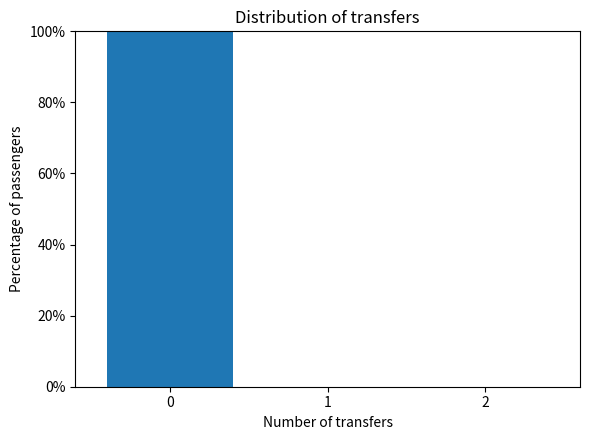

Reading left to right, extract all data points from this chart.

0=100	1=0	2=0